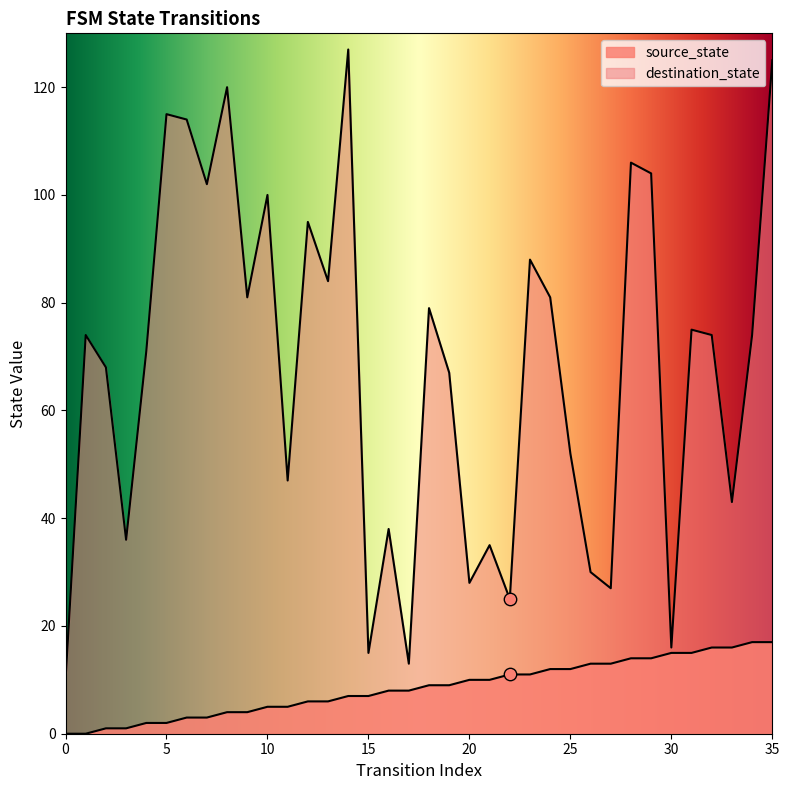

Which series has the largest Y range (max minus min)?

destination_state